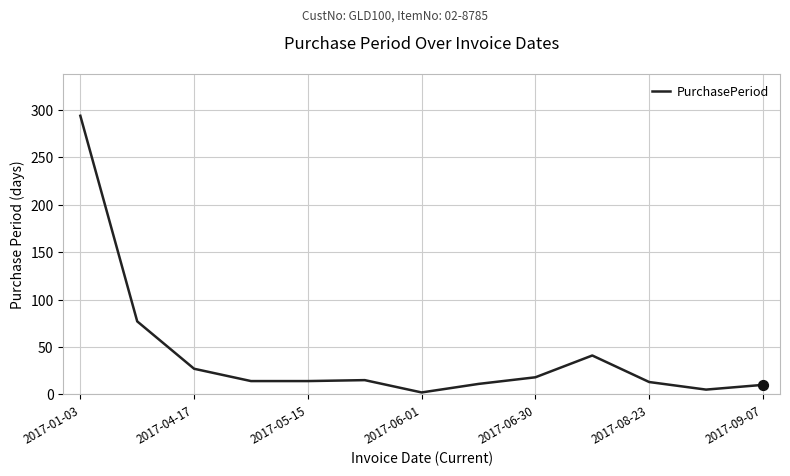

What is the difference between the maximum and minimum values?

292